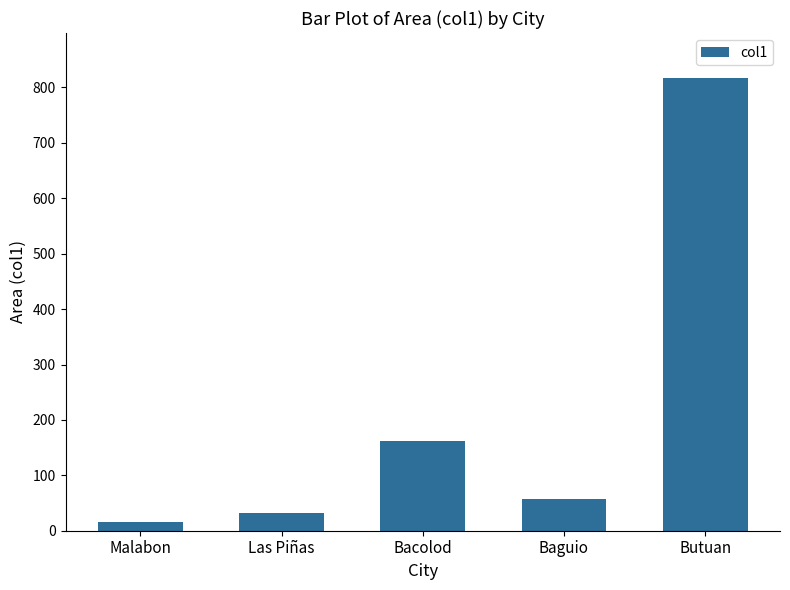

What is the average value?

217.0